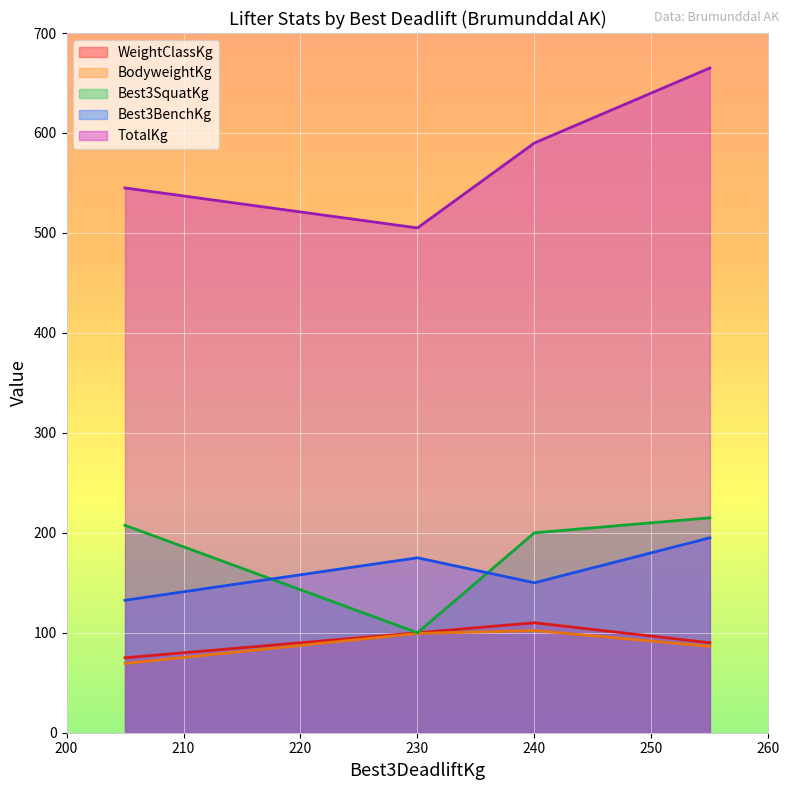

Which series changed the most between 205 and 240?

TotalKg